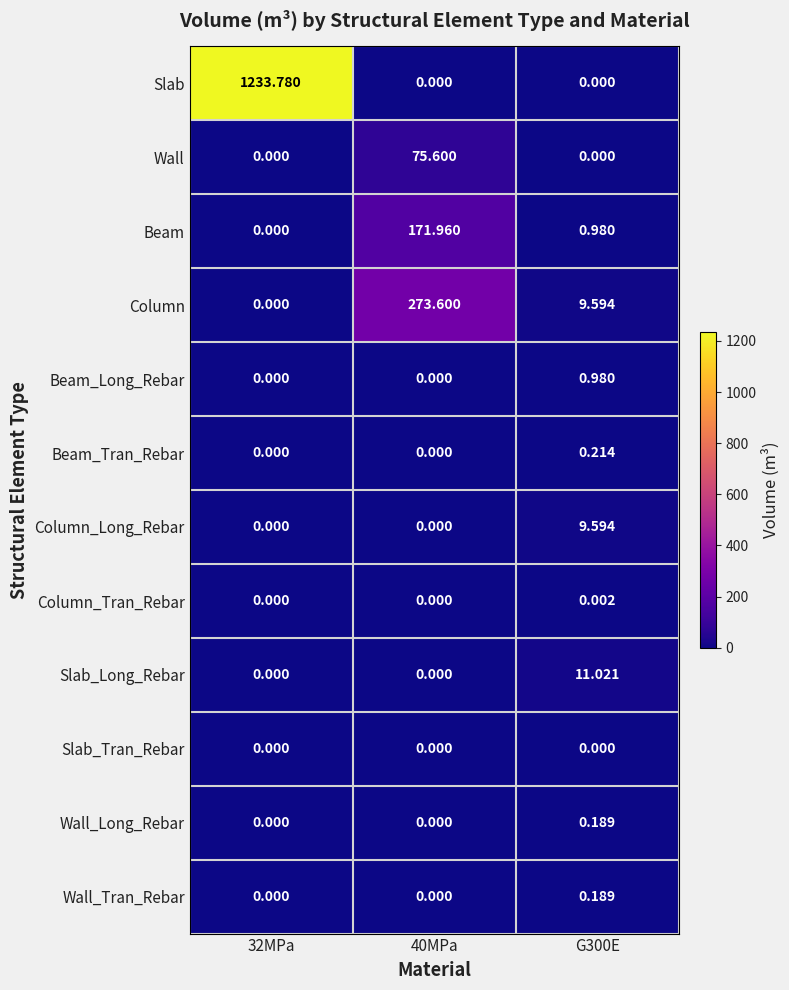

At which category is the sum across all series the highest?

32MPa